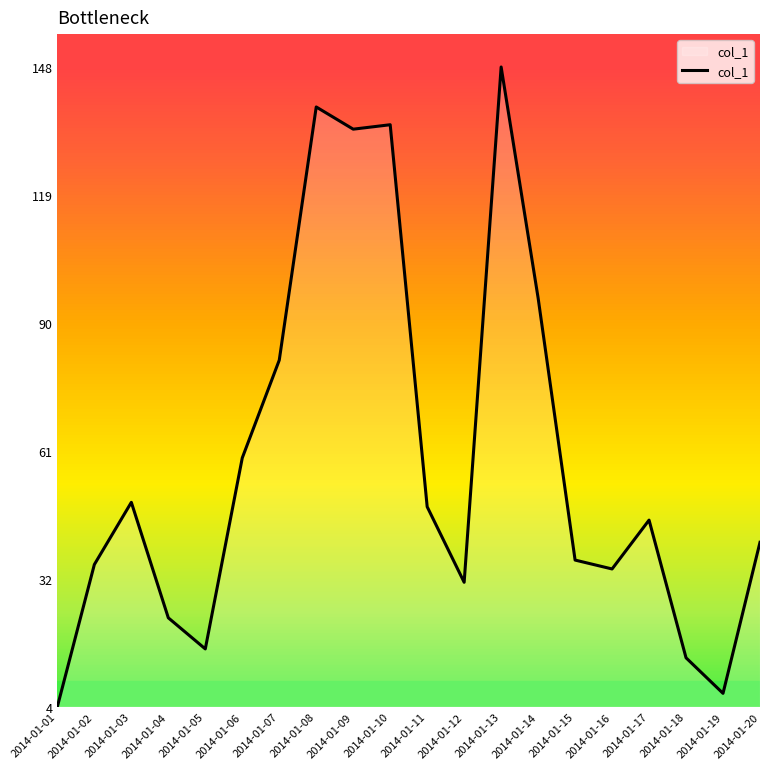

What is the sum of all values?

1187